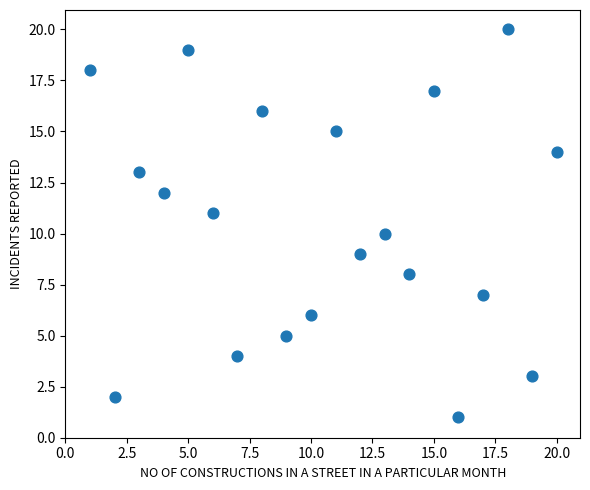

What is the range of X values (max minus min)?

19